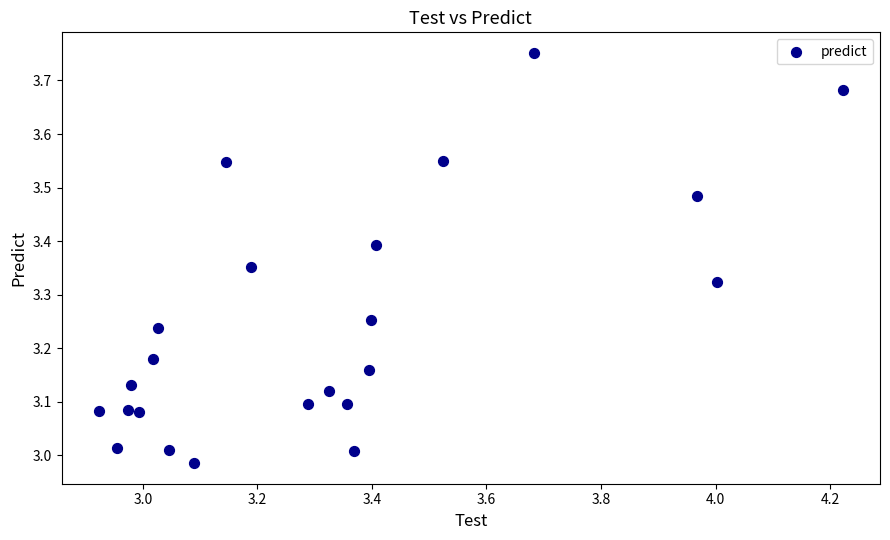

What is the range of X values (max minus min)?

1.3